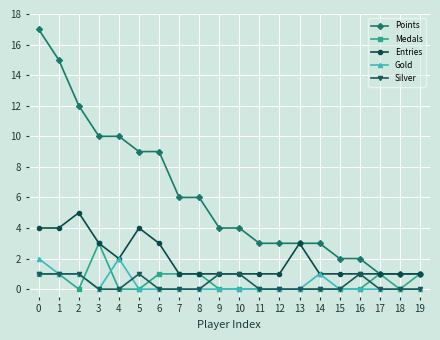

True or false: Silver and Points cross at least once.

False